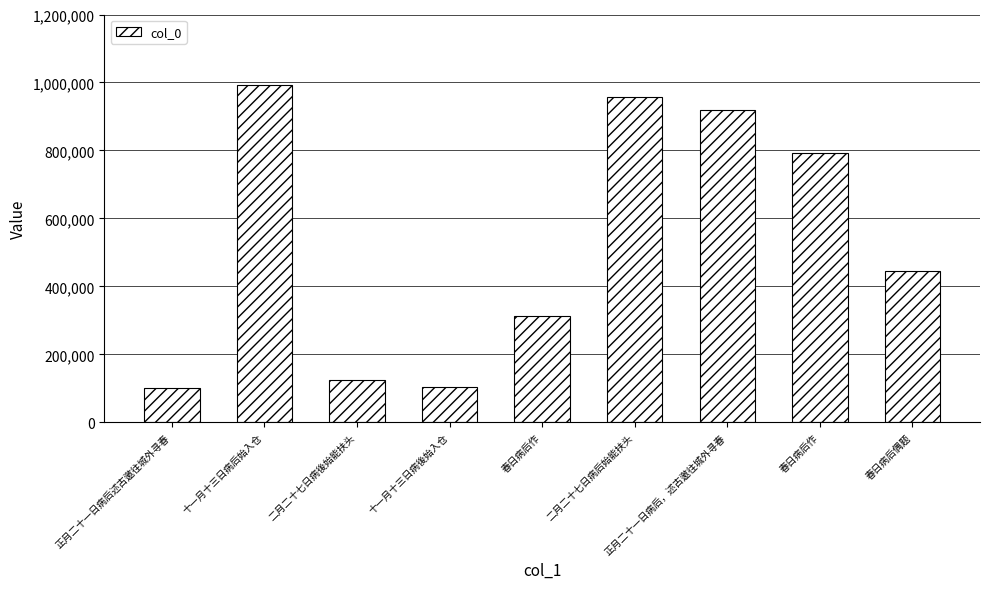

What is the value of the 9th bar from the left?

445124